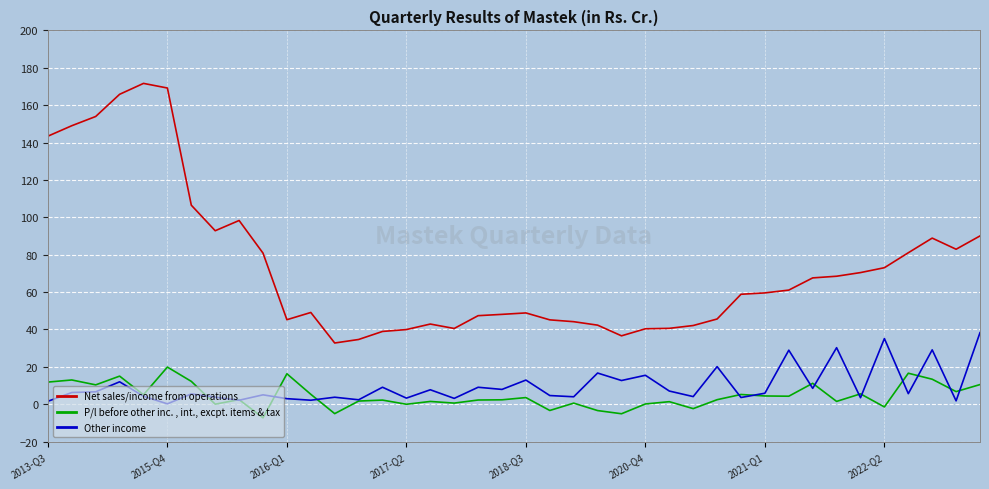

True or false: Other income and Net sales/income from operations cross at least once.

False